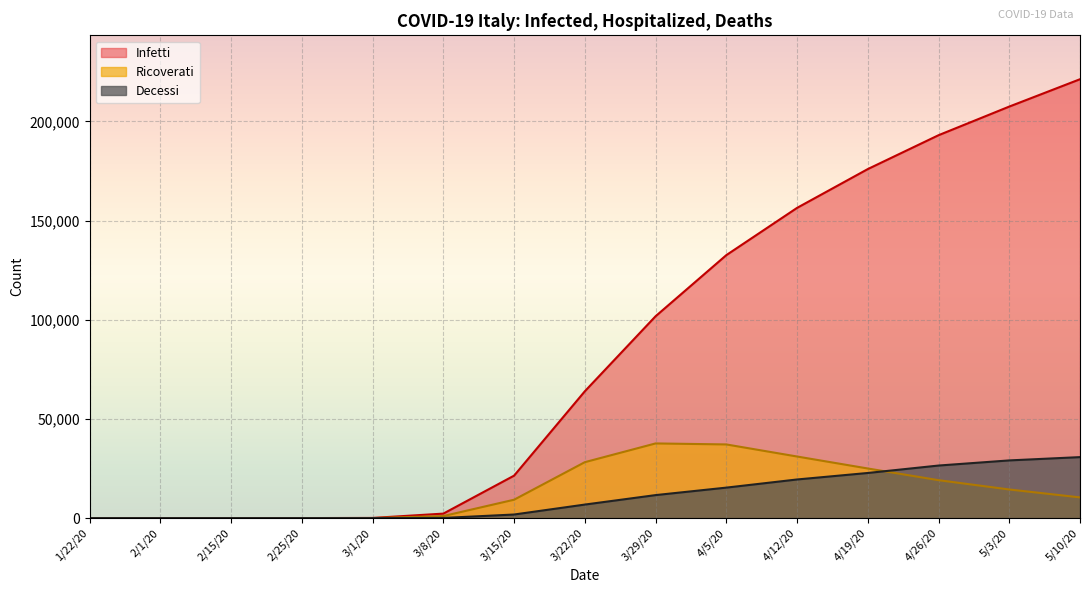

Reading left to right, extract all data points from this chart.

Infetti: 0	1	2	6	84	2263	21405	63927	101739	132547	156363	175925	192994	207428	221216
Ricoverati: 0	0	2	2	2	1034	9268	28192	37636	37130	31045	25007	19115	14426	10436
Decessi: 0	0	0	0	0	79	1809	6820	11591	15362	19468	22745	26491	29079	30739